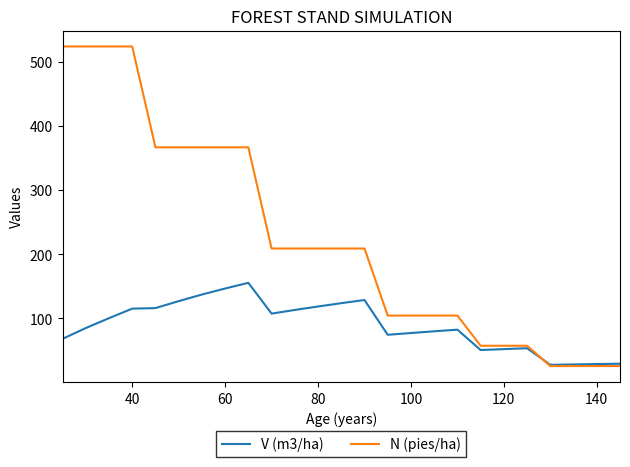

Is this an area chart (filled region under the line)?

No